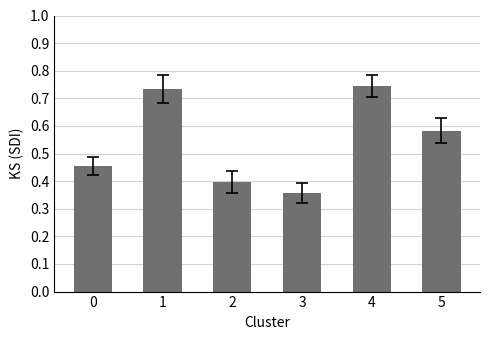

What is the sum of all values?

3.3